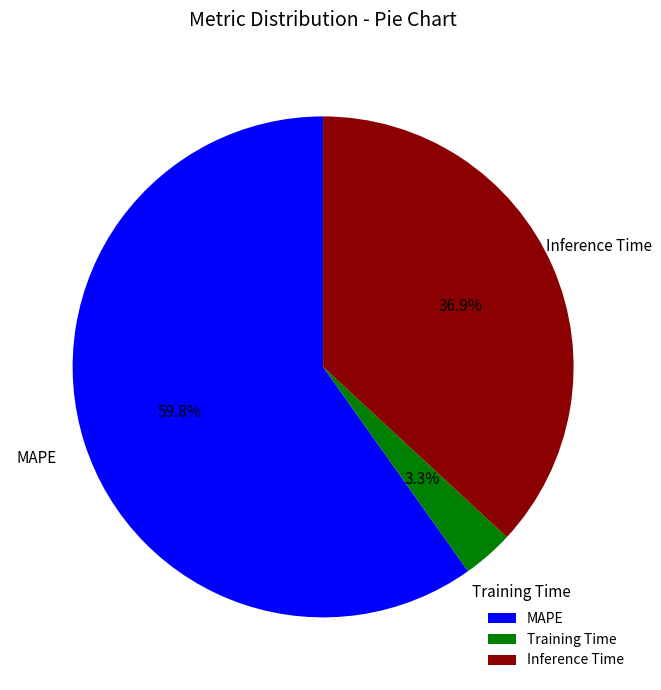

Combined, what portion of the pie is Training Time and Inference Time?

40.2%